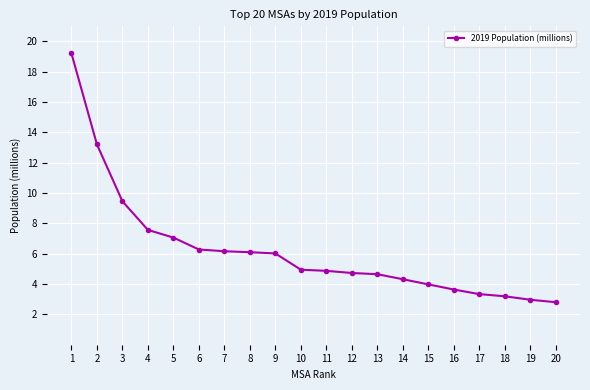

What is the maximum value shown in the chart?

19.2